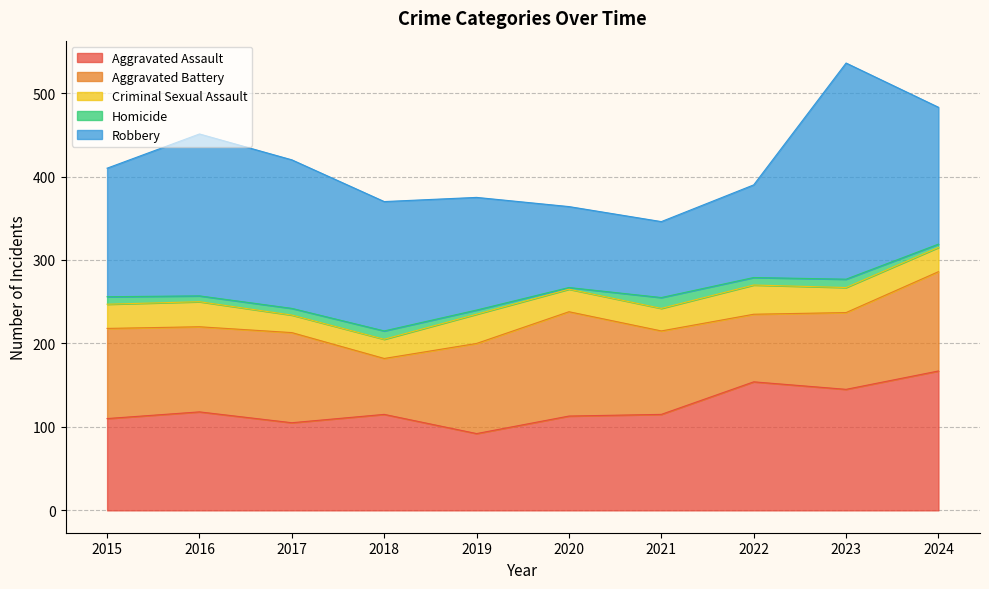

What is the minimum value shown in the chart?

2